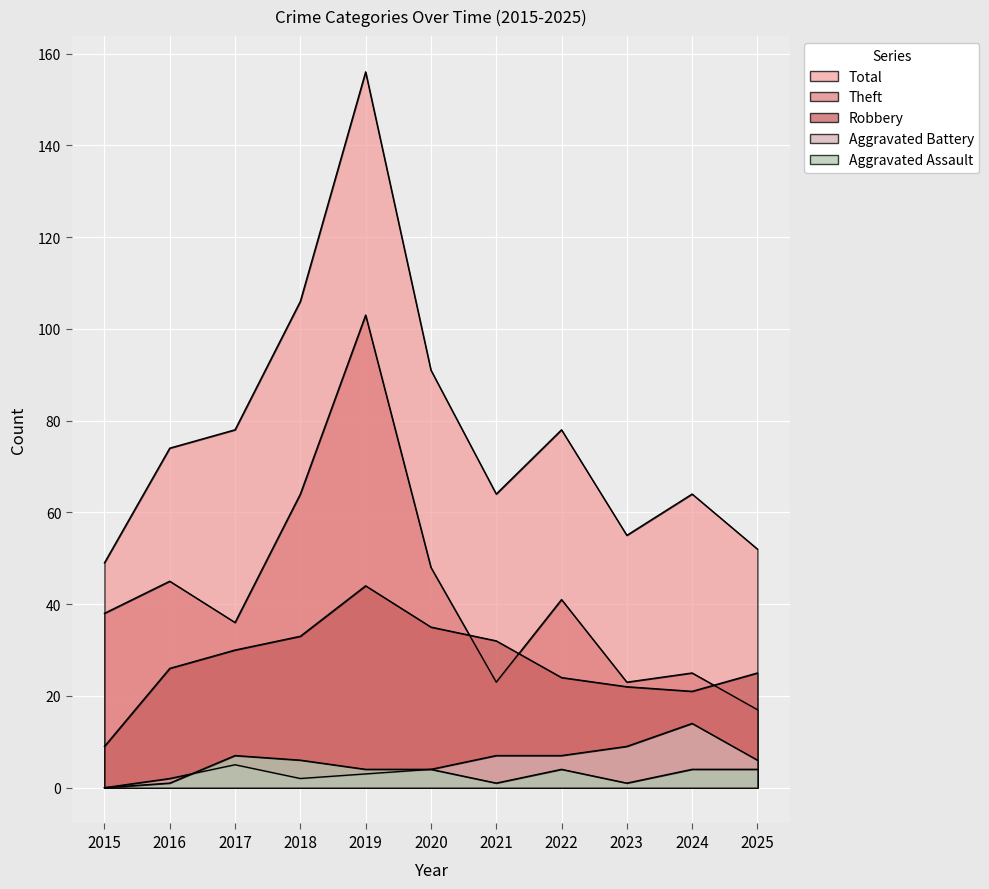

True or false: Aggravated Assault and Robbery cross at least once.

False